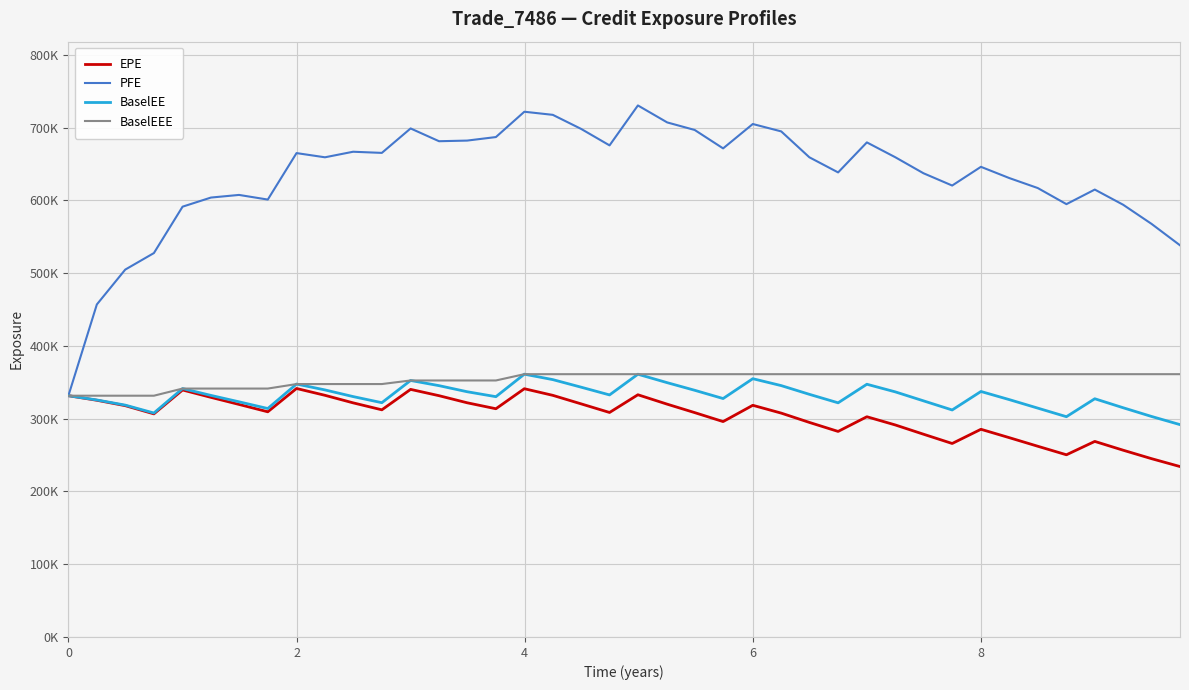

At how many categories does at least one series exceed 420659?

39